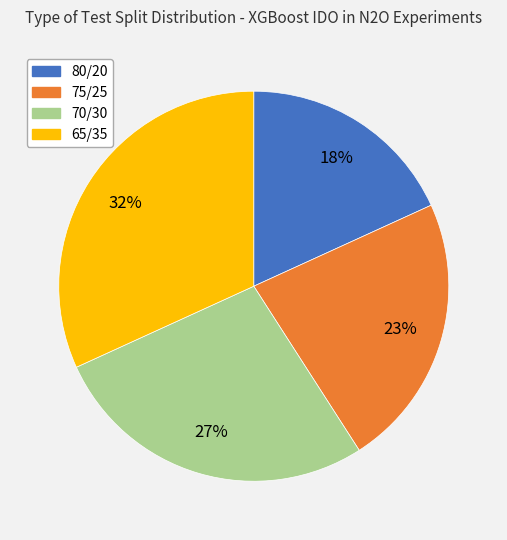

Rank the categories by value from highest to lowest.

65/35, 70/30, 75/25, 80/20